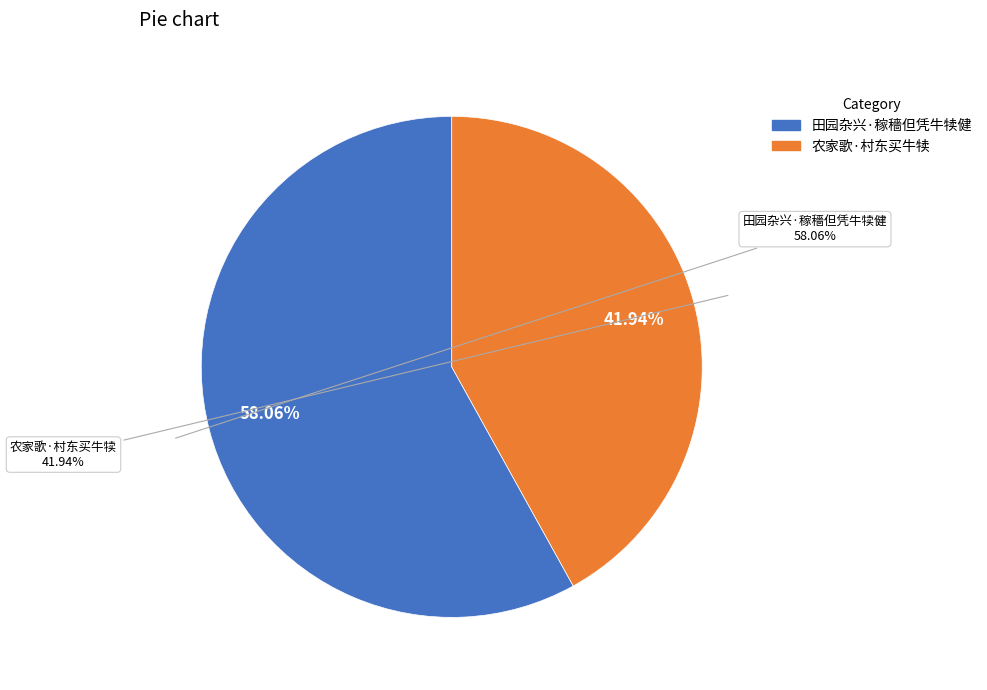

To the nearest percent, what portion does 田园杂兴·稼穡但凭牛犊健 represent?

58%